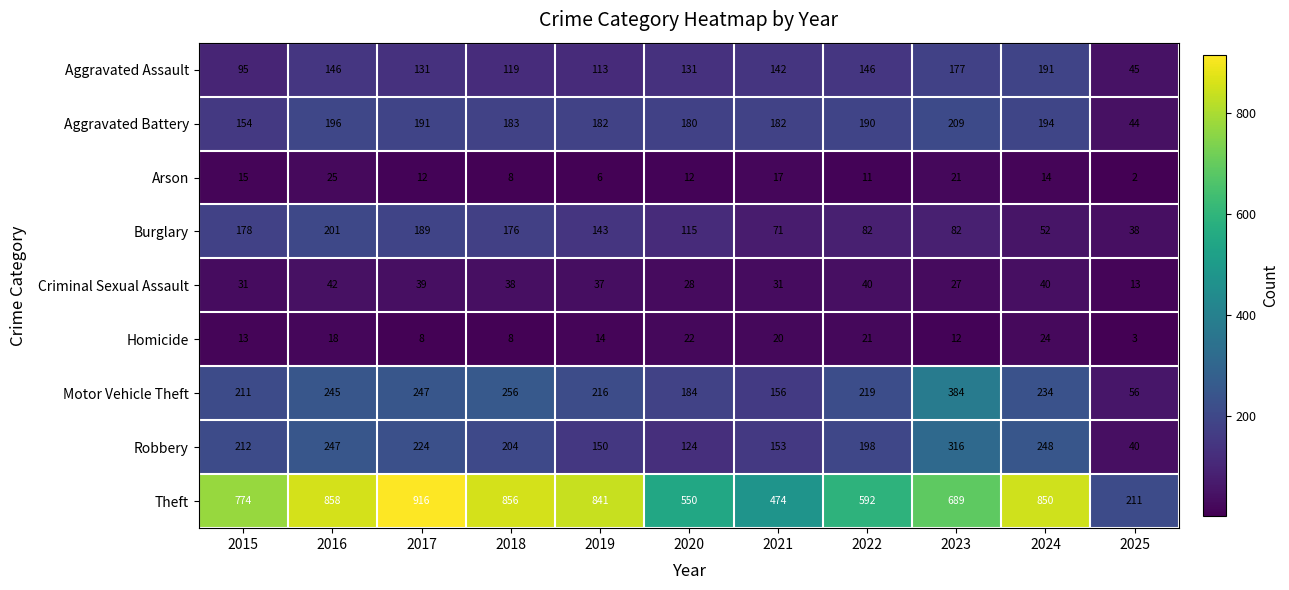

How many values in the Aggravated Assault series are below 131?

4